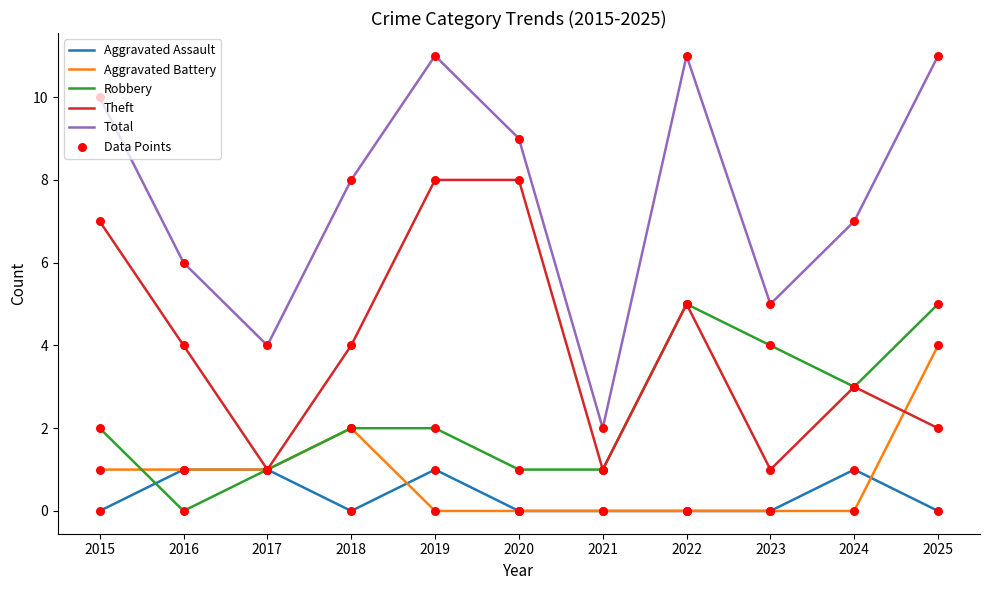

What is the total value across all series at 2022?

21